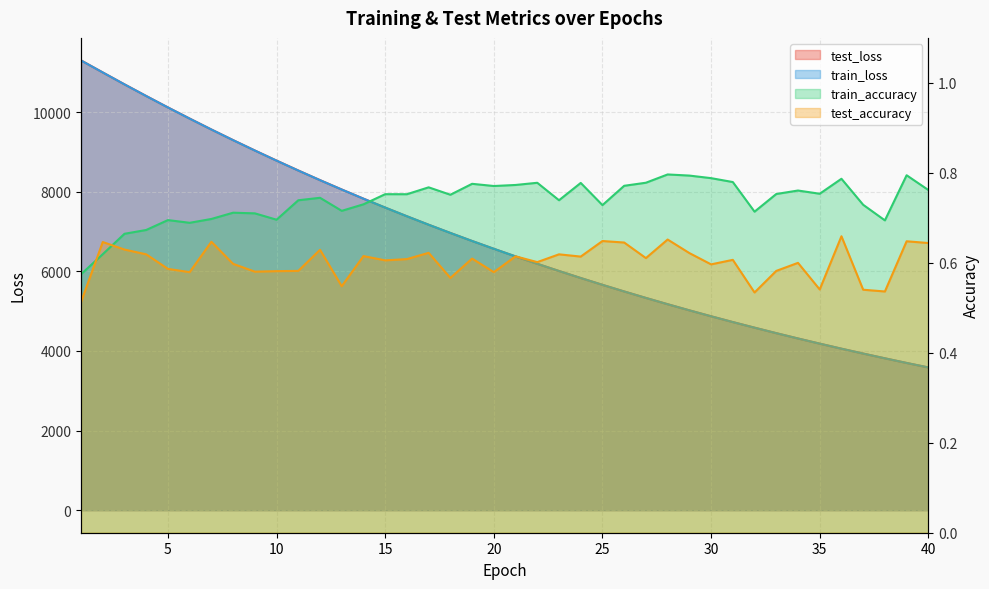

Is it true that train_loss equals 8533.0 at 11?

True